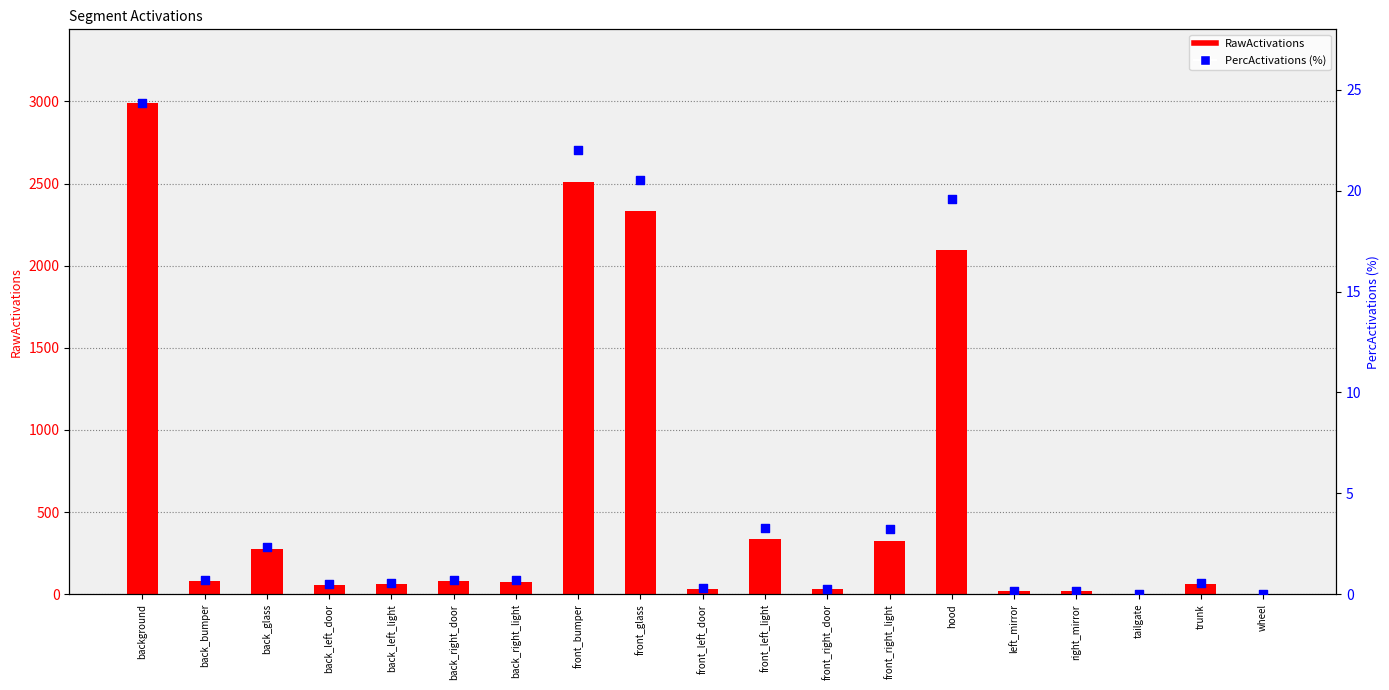

Which series has the widest spread of Y values?

RawActivations